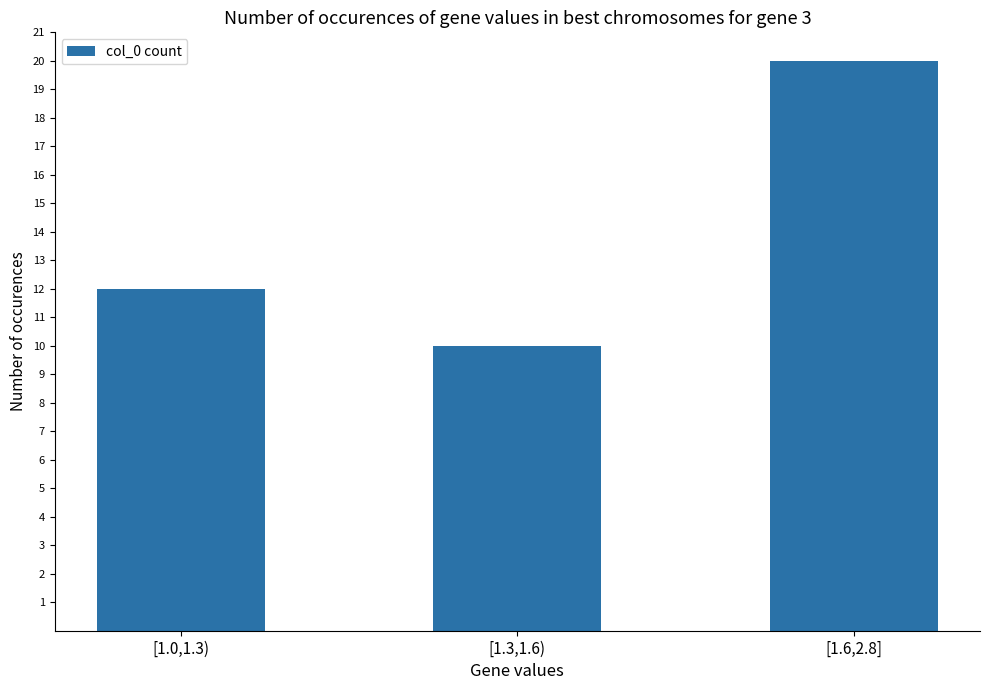

What is the change in value from [1.0,1.3) to [1.6,2.8]?

+8